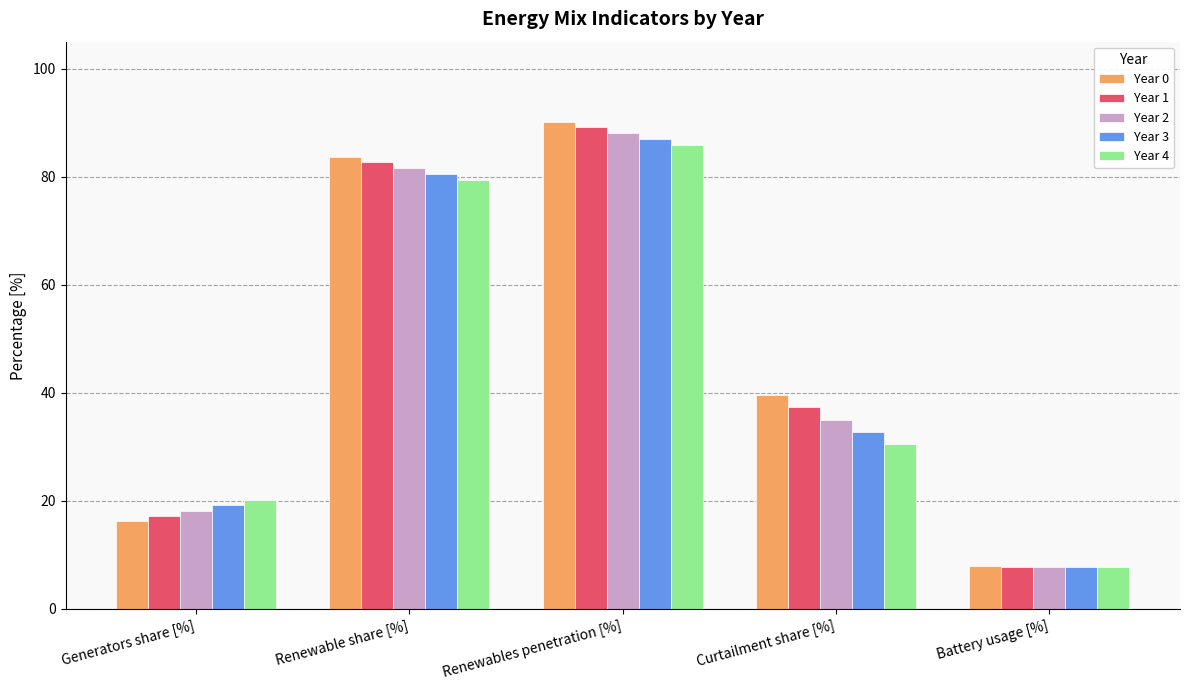

Is it true that Year 3 equals 13.0 at Generators share [%]?

False